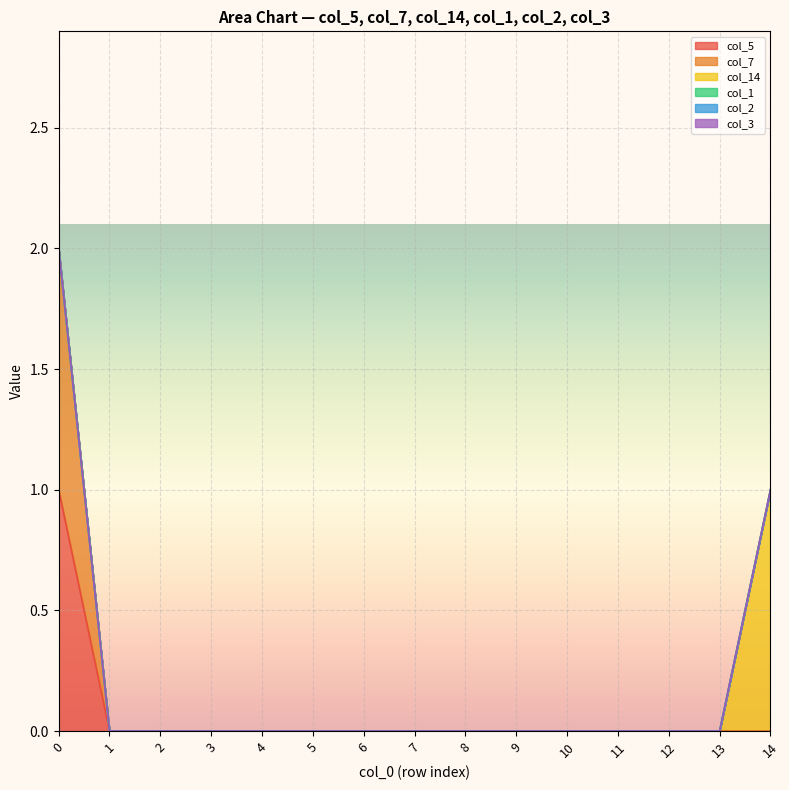

Is the value of col_1 at 8 greater than the value of col_3 at 7?

No